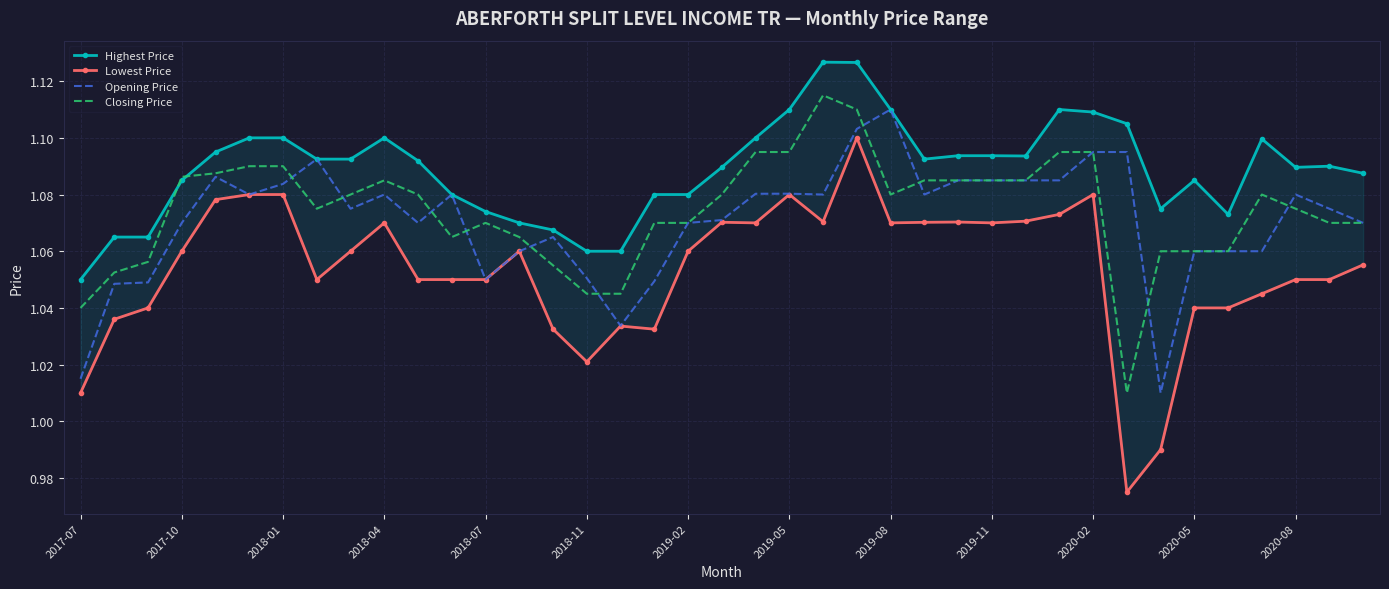

How many lines are shown in the chart?

4